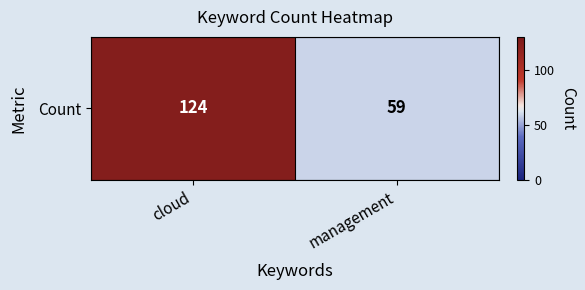

True or false: the data shows 197 at cloud.

False